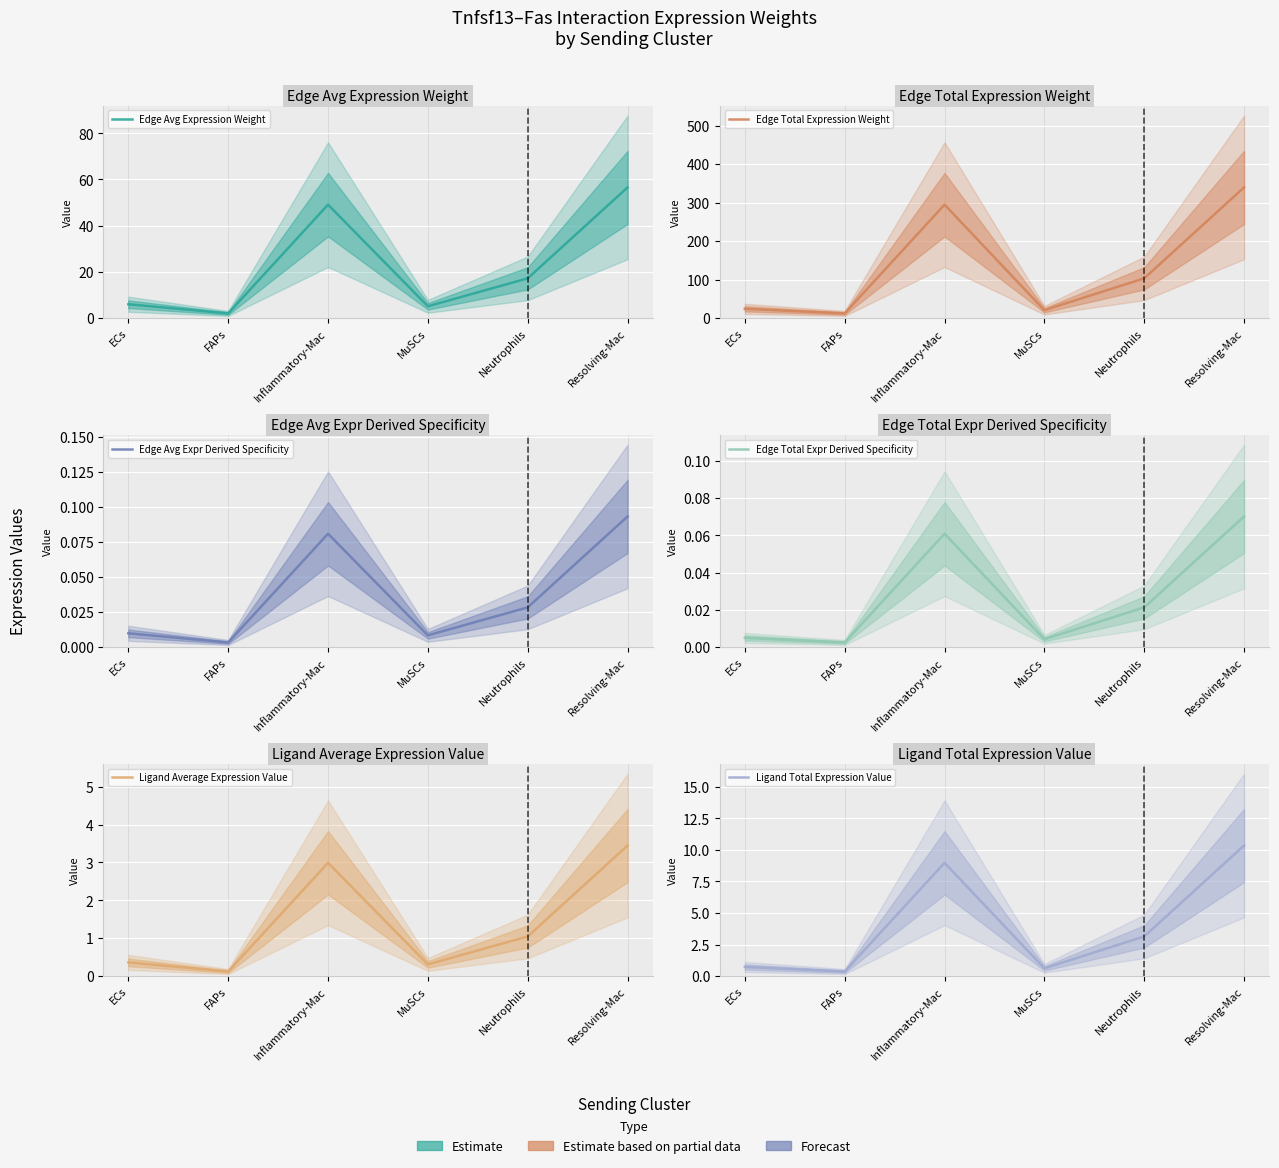

Is it true that Edge Avg Expr Derived Specificity equals 0.0 at ECs?

True